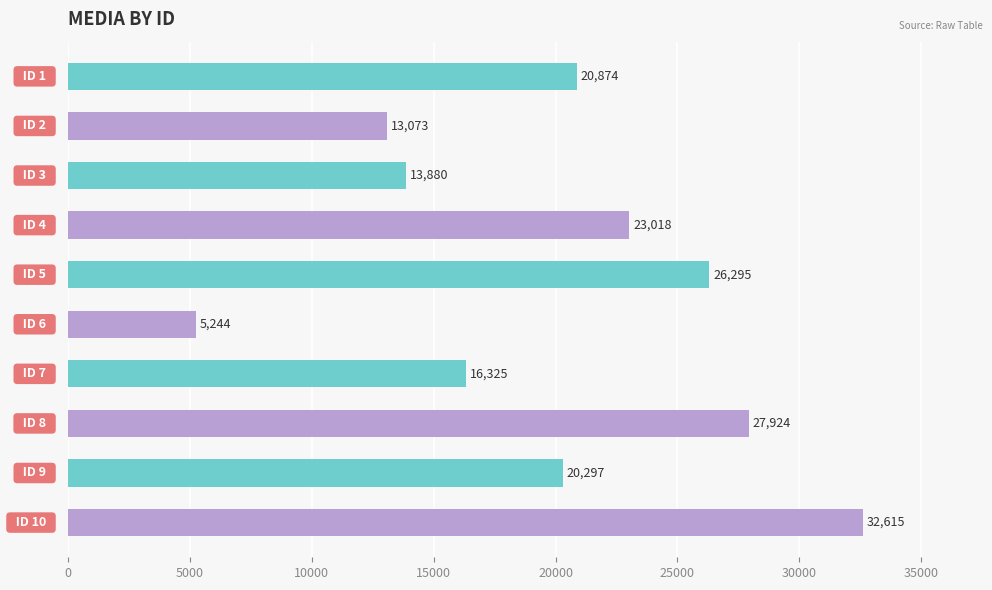

What is the value of the 10th bar from the top?

32615.3